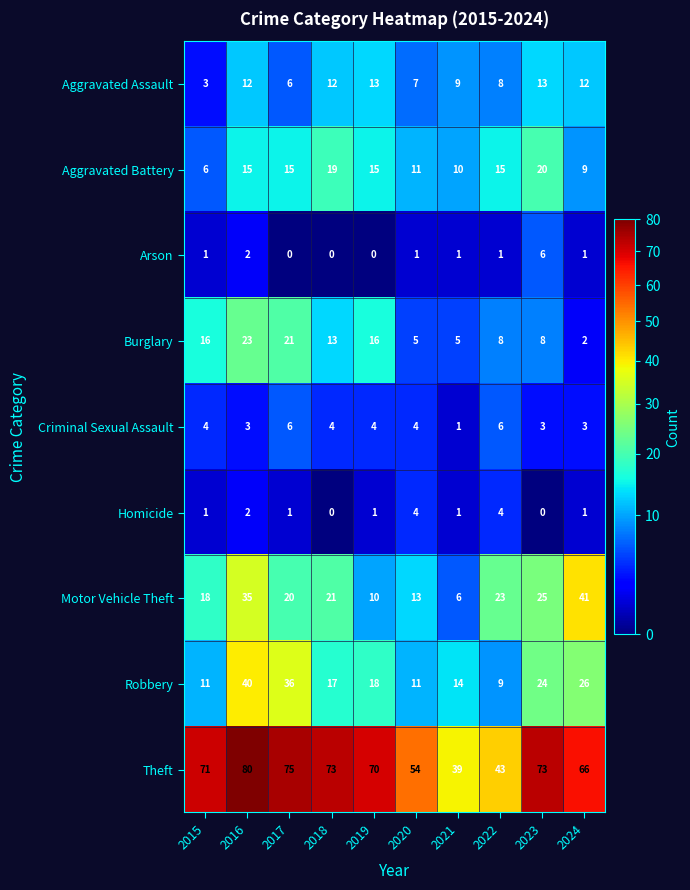

At how many categories does at least one series exceed 24?

10